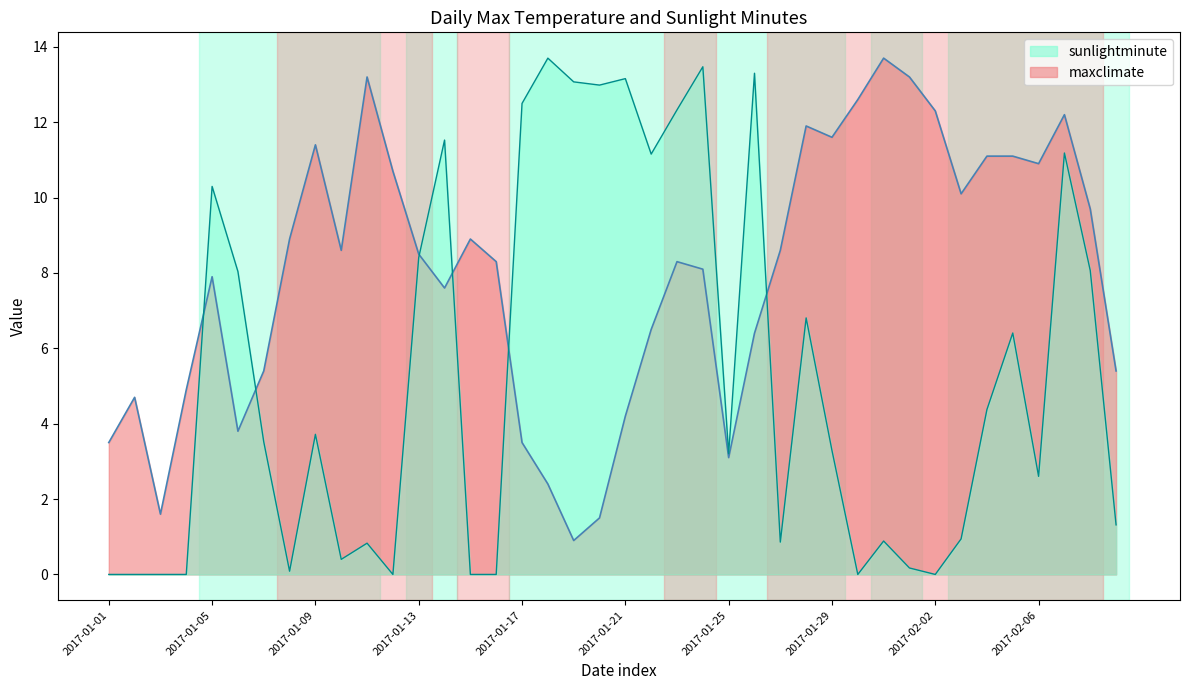

How many interior local valleys does the maxclimate series have?

9